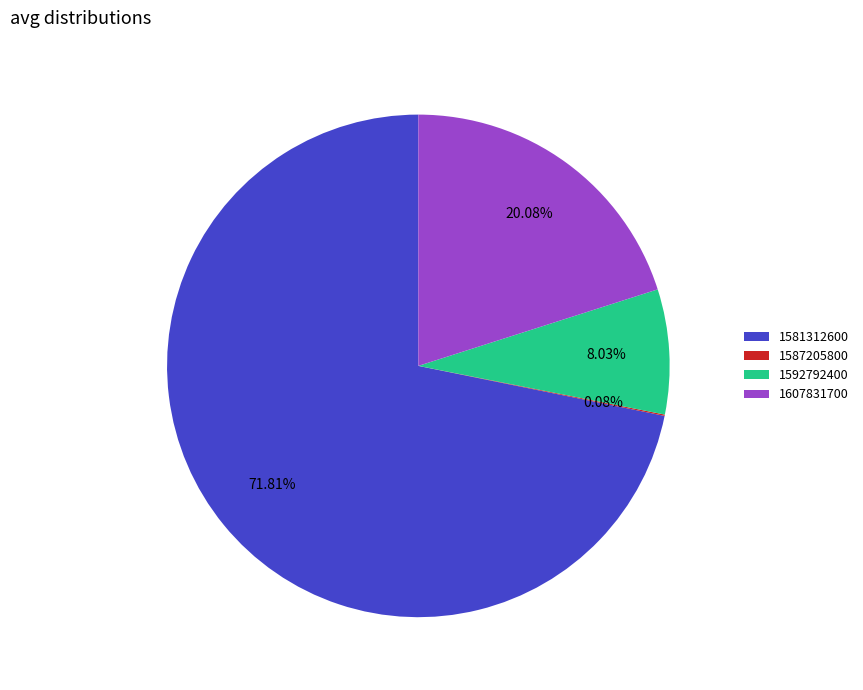

Combined, do 1592792400 and 1607831700 account for over 50%?

No